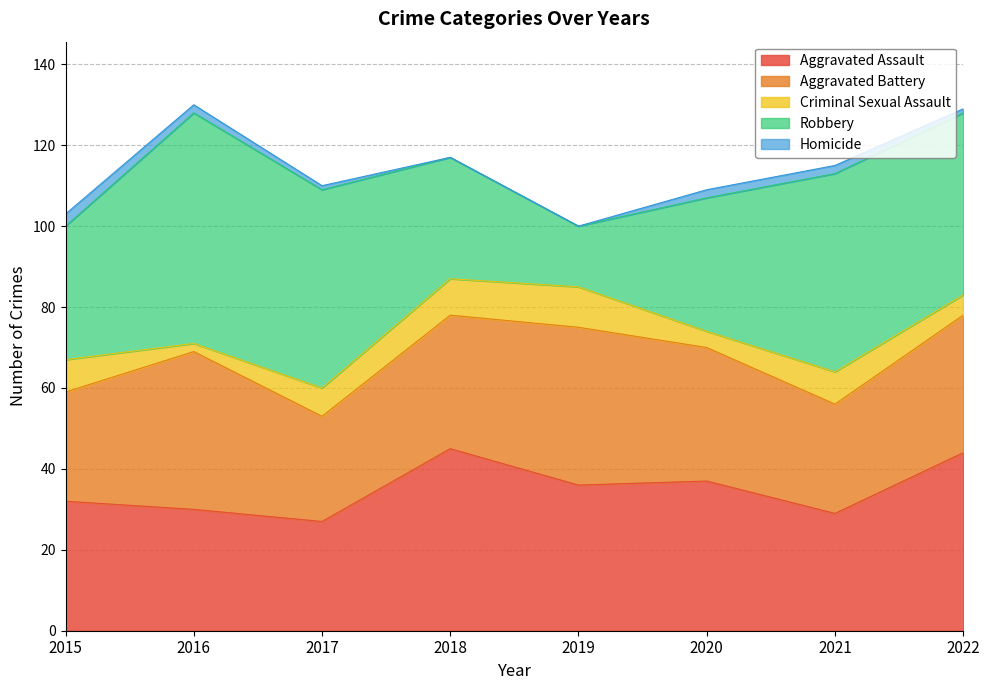

Is it true that Aggravated Assault equals 29 at 2021?

True